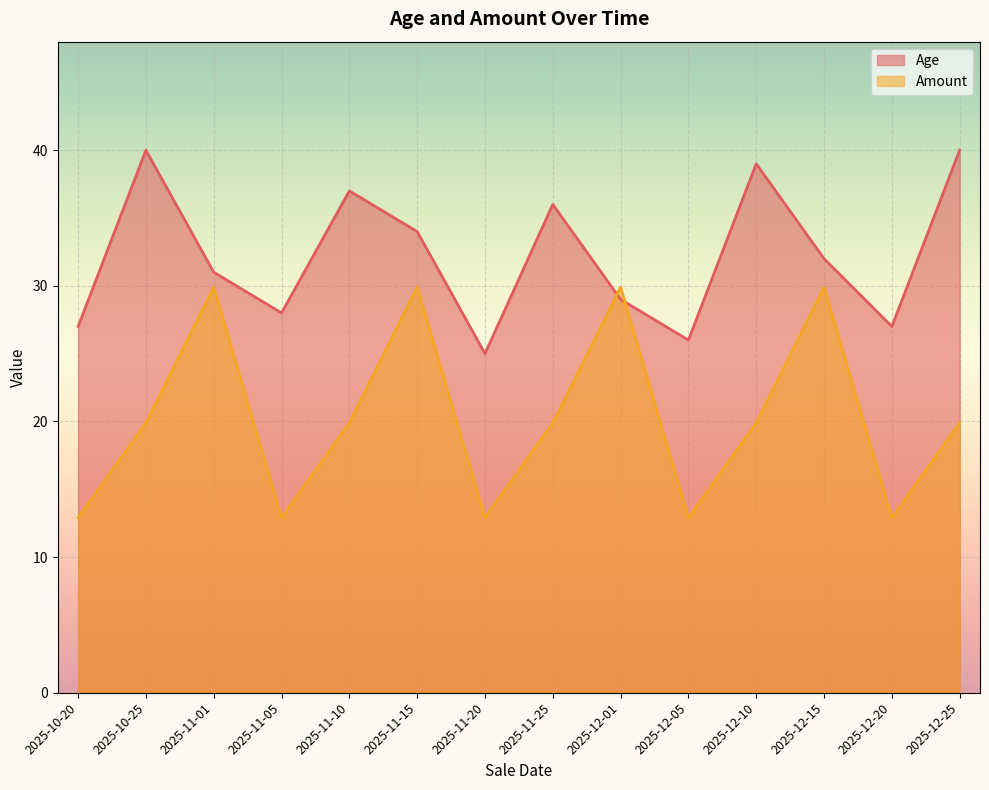

What is the value of the Amount point at the 6th from the left?

29.9